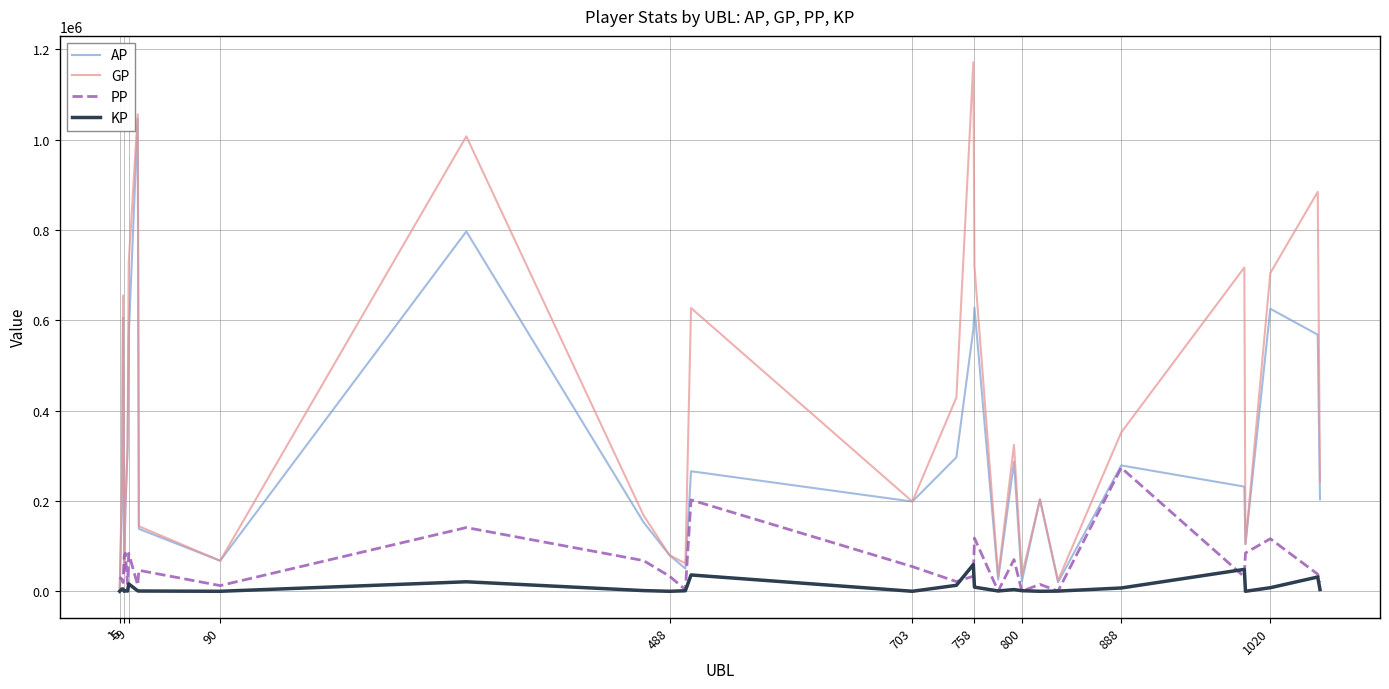

List the series in order of their peak value, lowest first.

KP, PP, AP, GP